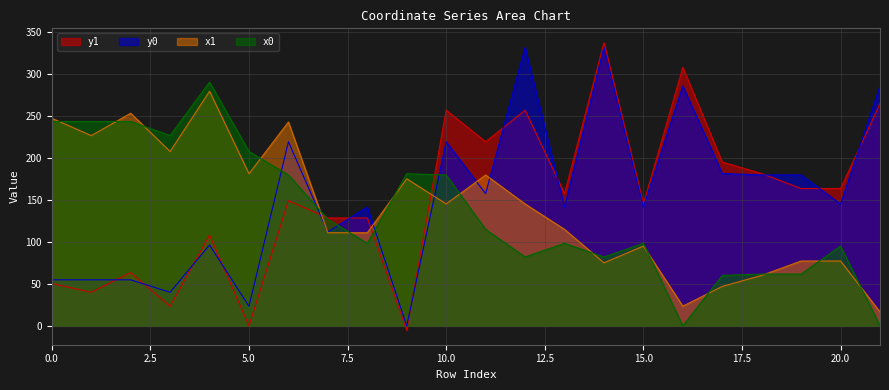

Which category has the highest value in the y1 series?

14